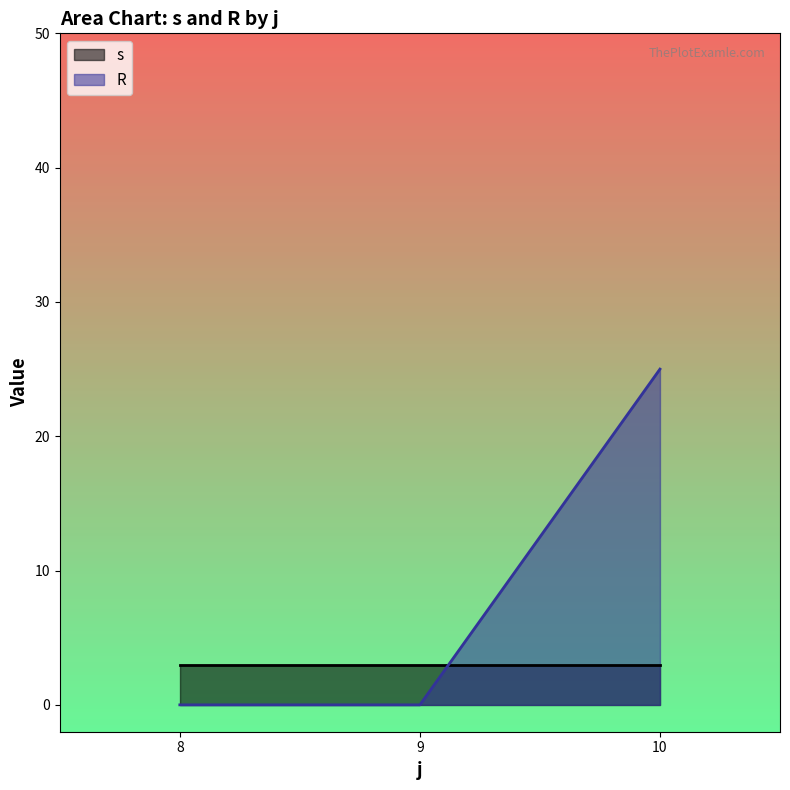

Between 10 and 8, which is larger?

8